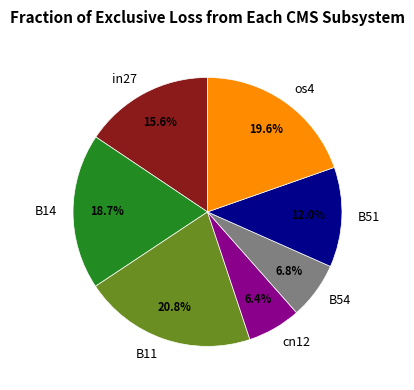

How much of the chart is everything except os4?

80.4%